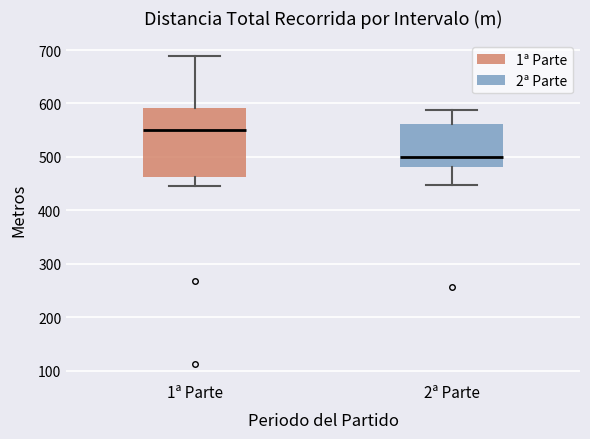

Reading left to right, read every box against the y-axis: the position of its median line, the range the box covers, and the ends of its whiskers. The values are not printed on the chart, so give them approximately, as read against the axis.

1ª Parte: median 550, box 460 to 590, whiskers 450 to 690
2ª Parte: median 500, box 480 to 560, whiskers 450 to 590